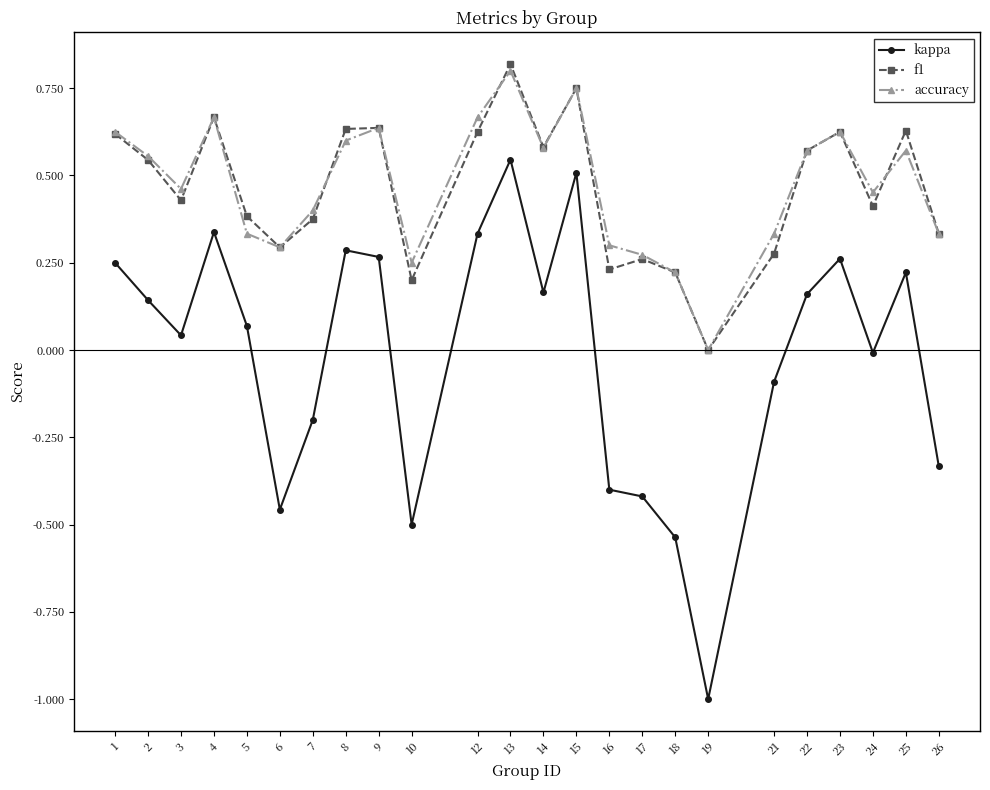

Which series has the widest spread of values?

kappa